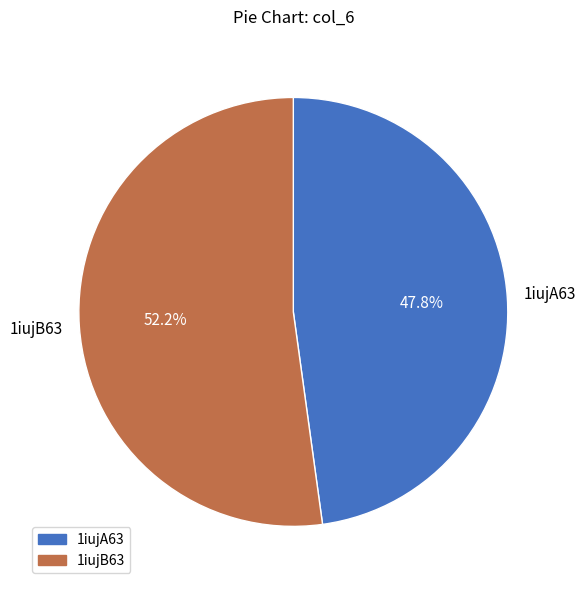

Which category accounts for the majority?

1iujB63